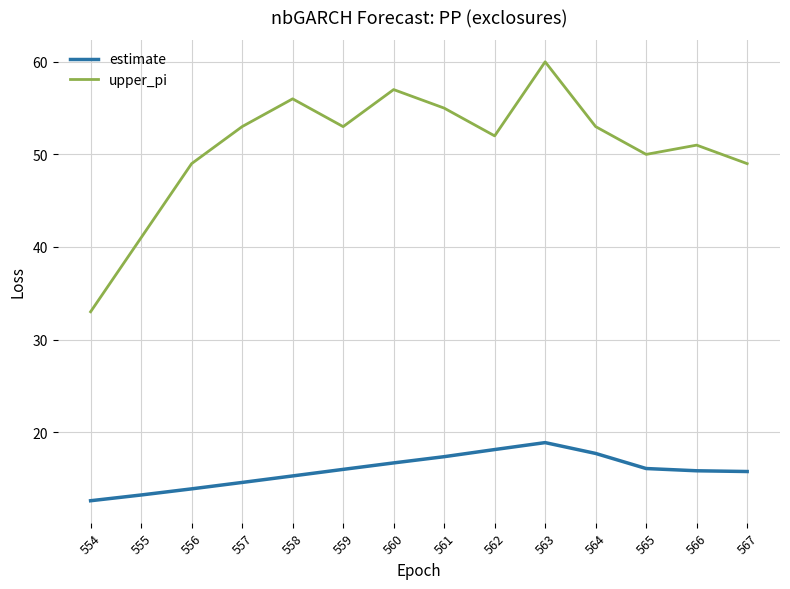

At how many categories does at least one series exceed 13?

14